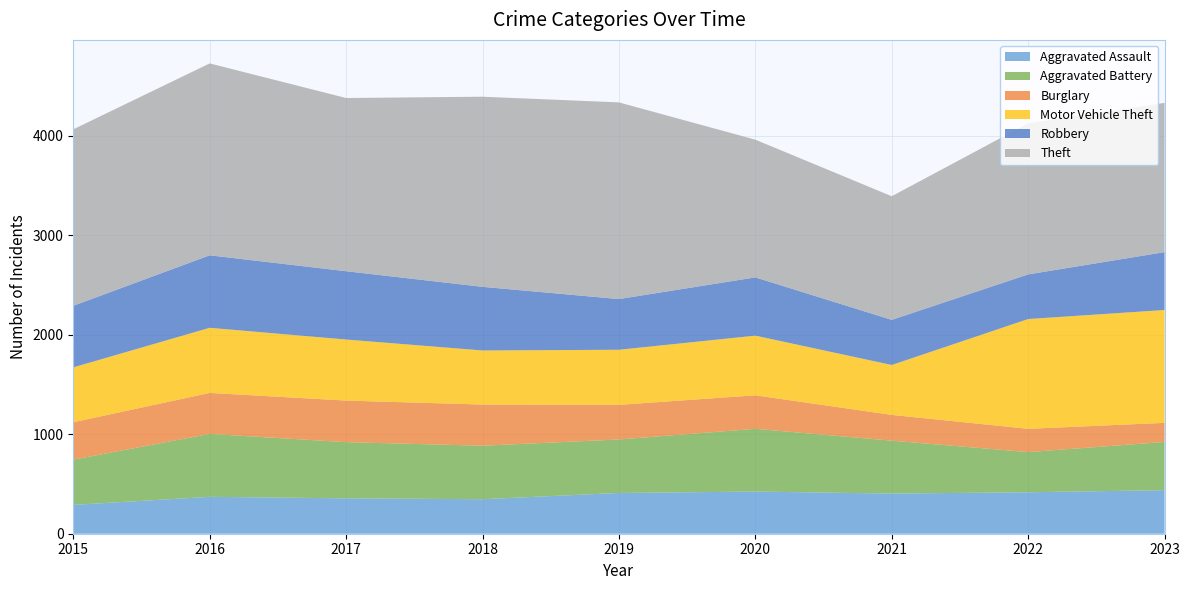

Reading left to right, list all the values displayed in this chart.

Aggravated Assault: 2015=290	2016=371	2017=356	2018=347	2019=410	2020=424	2021=404	2022=417	2023=438
Aggravated Battery: 2015=455	2016=633	2017=565	2018=538	2019=538	2020=631	2021=532	2022=404	2023=485
Burglary: 2015=376	2016=412	2017=418	2018=414	2019=348	2020=337	2021=259	2022=234	2023=192
Motor Vehicle Theft: 2015=552	2016=655	2017=614	2018=544	2019=554	2020=600	2021=502	2022=1104	2023=1135
Robbery: 2015=619	2016=729	2017=687	2018=640	2019=510	2020=586	2021=454	2022=449	2023=582
Theft: 2015=1775	2016=1930	2017=1742	2018=1912	2019=1978	2020=1385	2021=1243	2022=1520	2023=1501